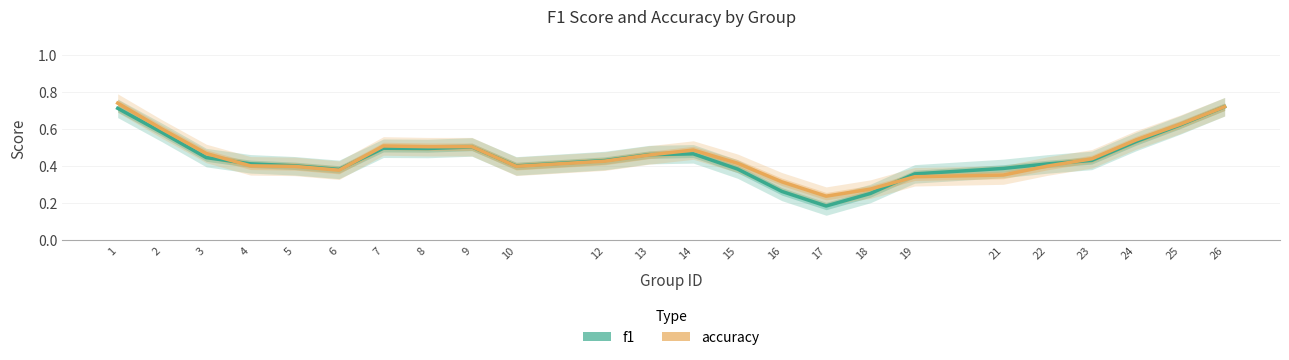

The f1 series shows 0.6 at 25. True or false?

True